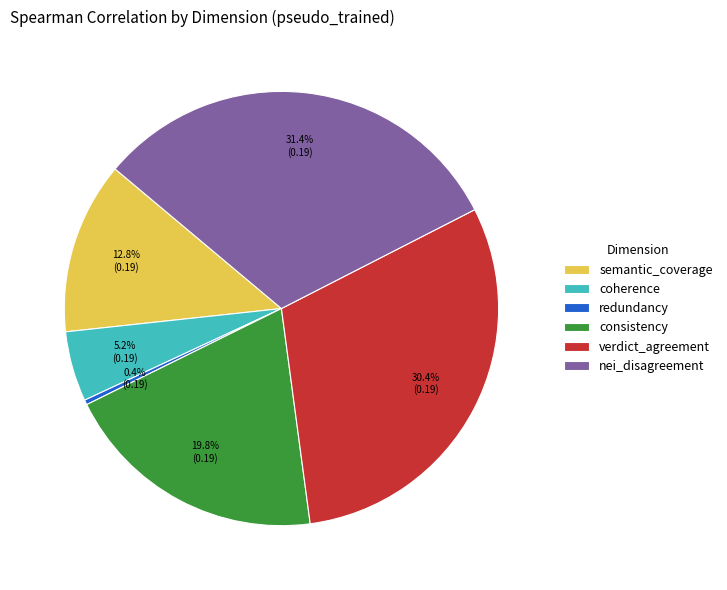

To the nearest percent, what is the average slice percentage?

17%